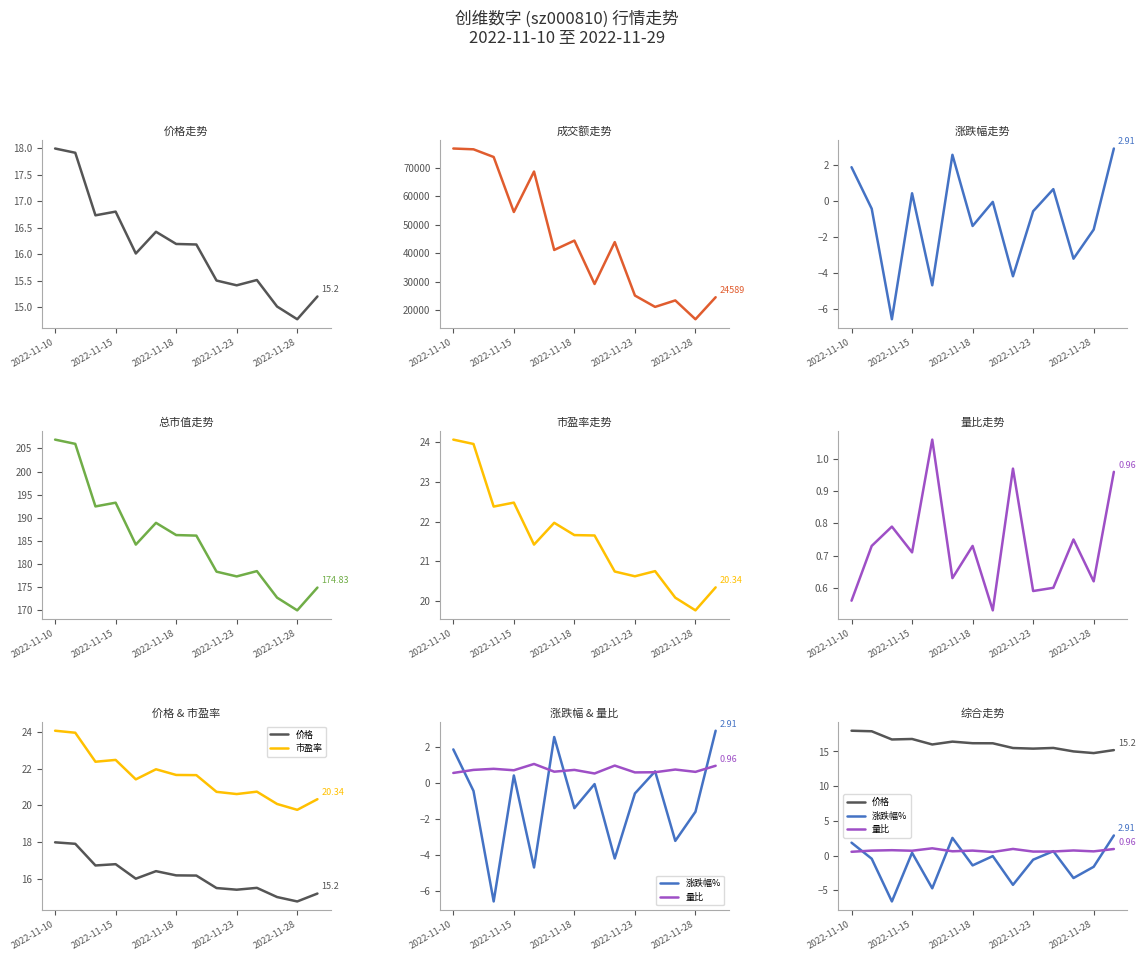

How many lines are shown in the chart?

6